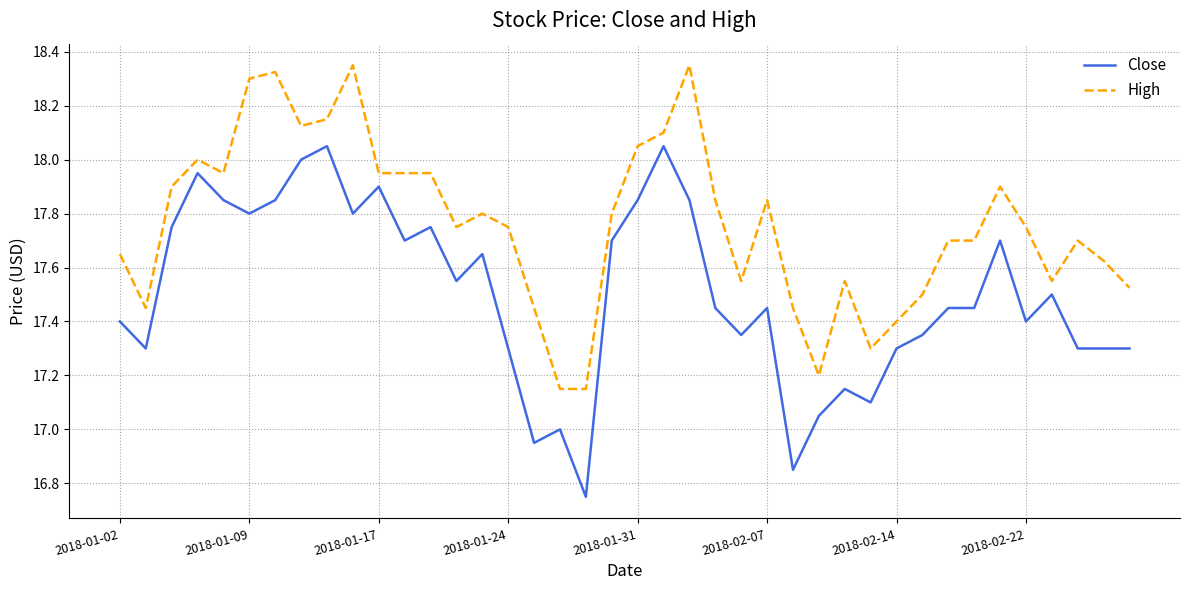

True or false: High and Close cross at least once.

False